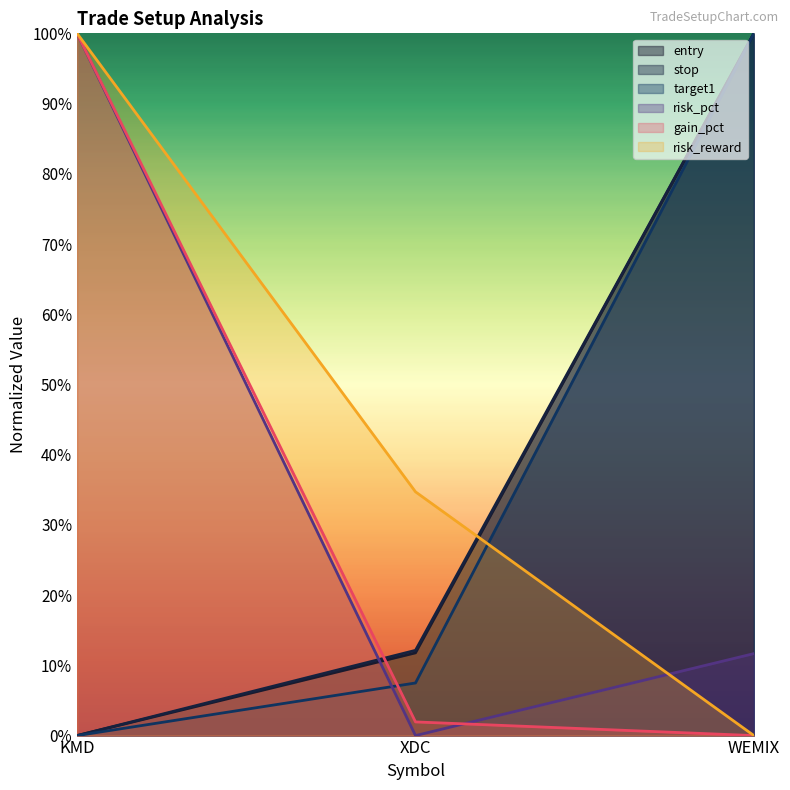

How many distinct data groups are displayed?

6